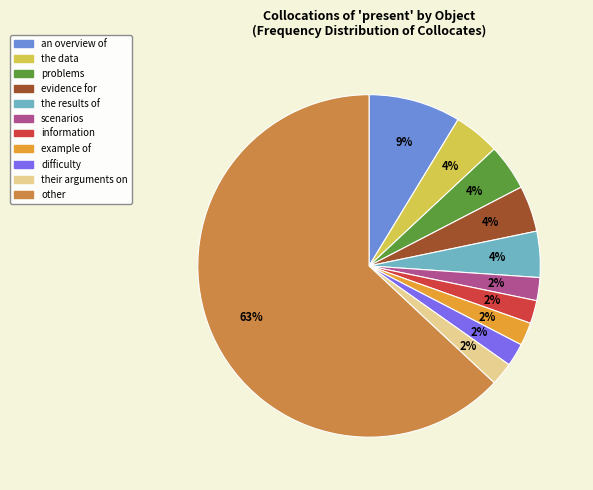

Does example of represent more than half of the total?

No